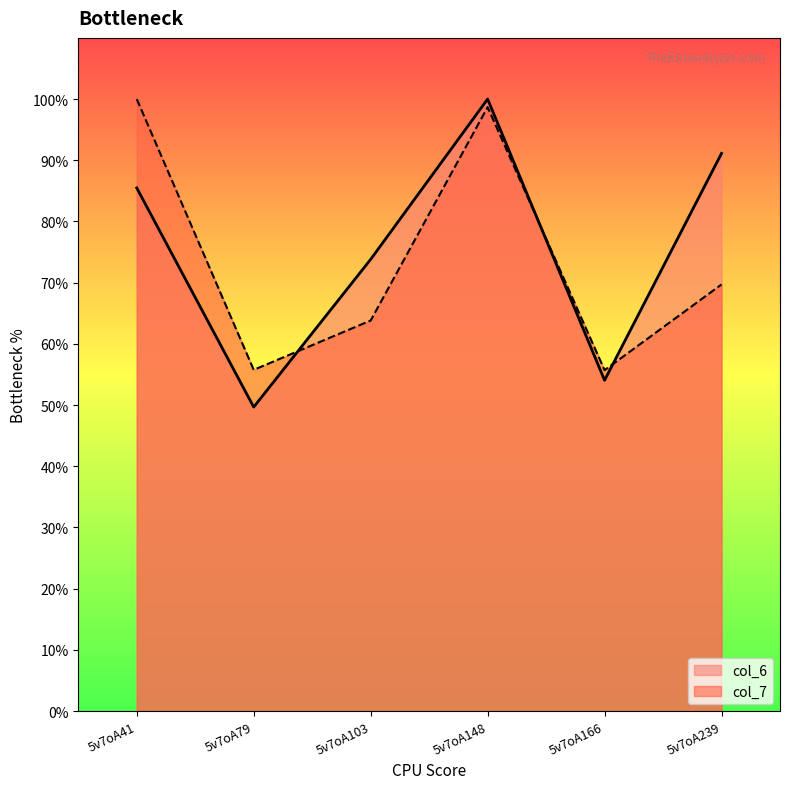

Which series changed the most between 5v7oA79 and 5v7oA166?

col_6